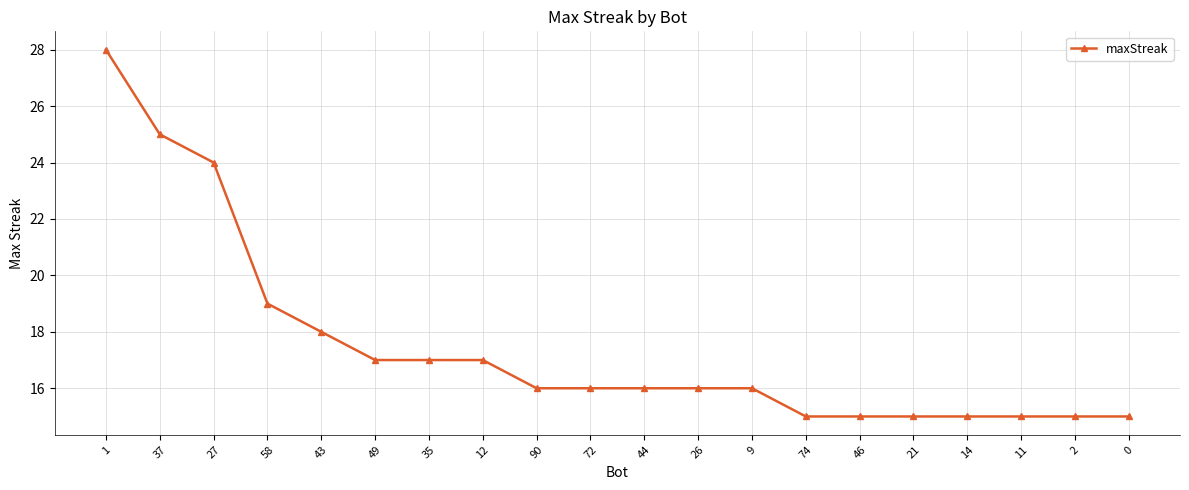

Between 58 and 74, which is larger?

58